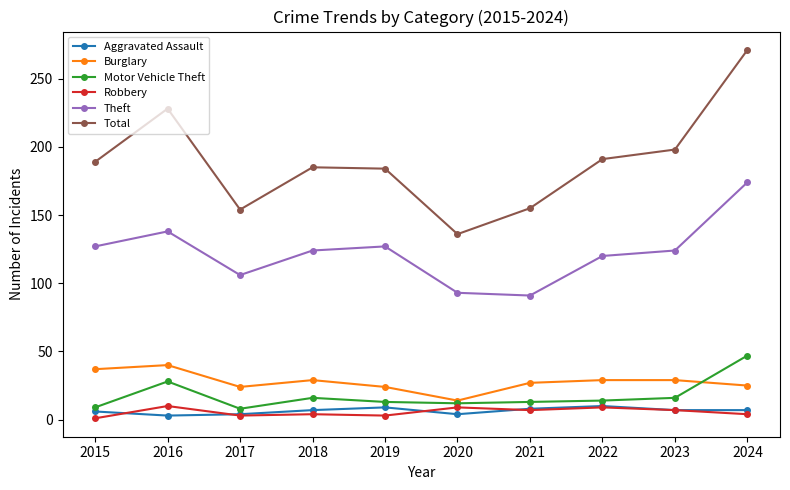

Where does the Motor Vehicle Theft series first go above 14?

2016